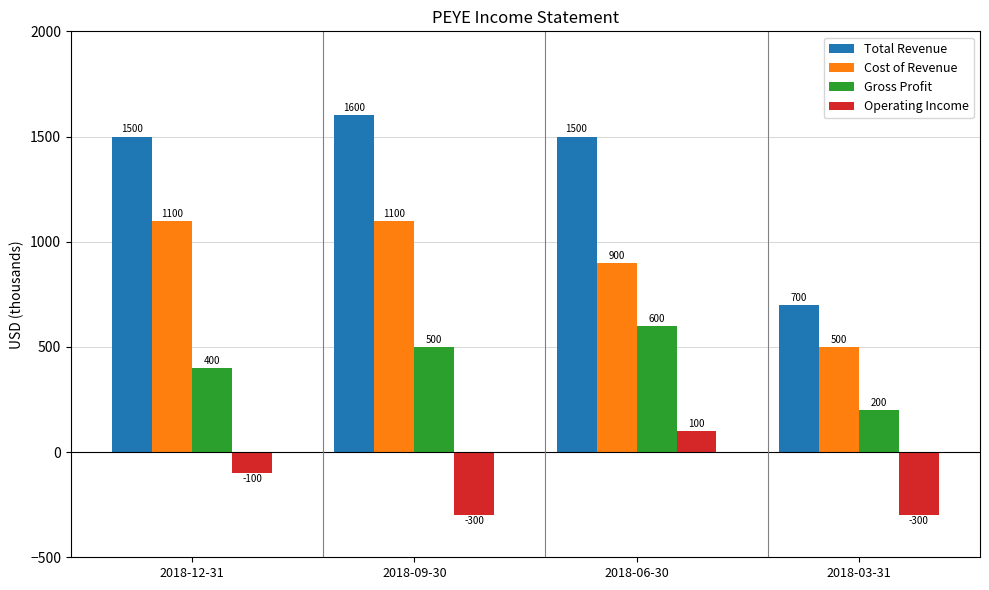

What value does the Gross Profit series have at 2018-12-31?

400